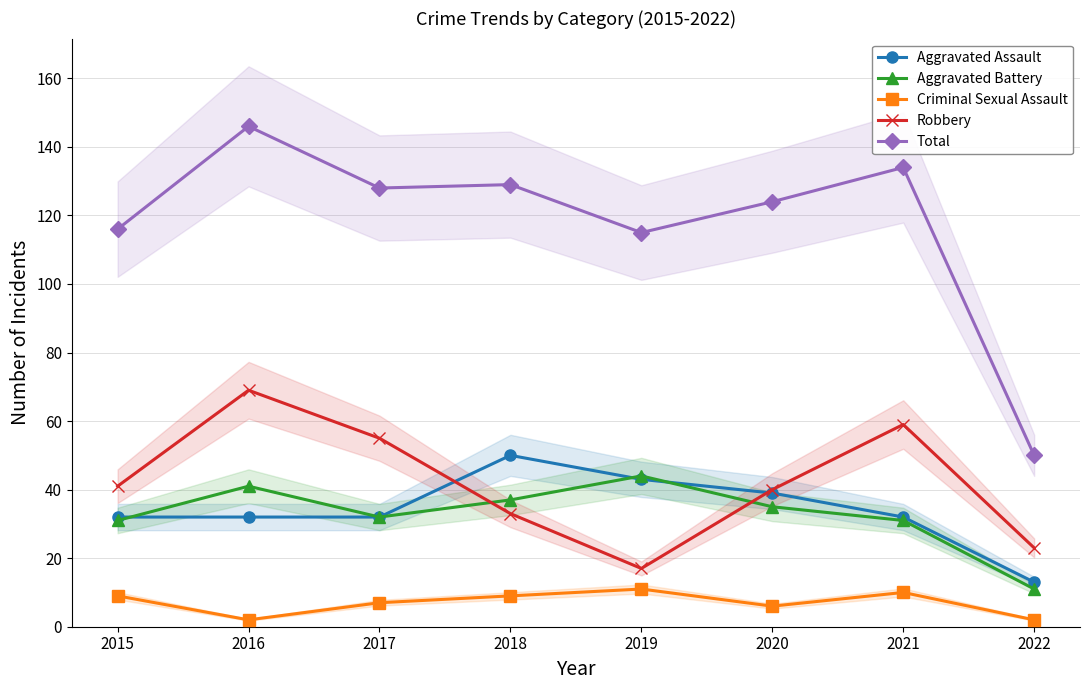

At 2020, list the series in order from smallest to largest.

Criminal Sexual Assault, Aggravated Battery, Aggravated Assault, Robbery, Total